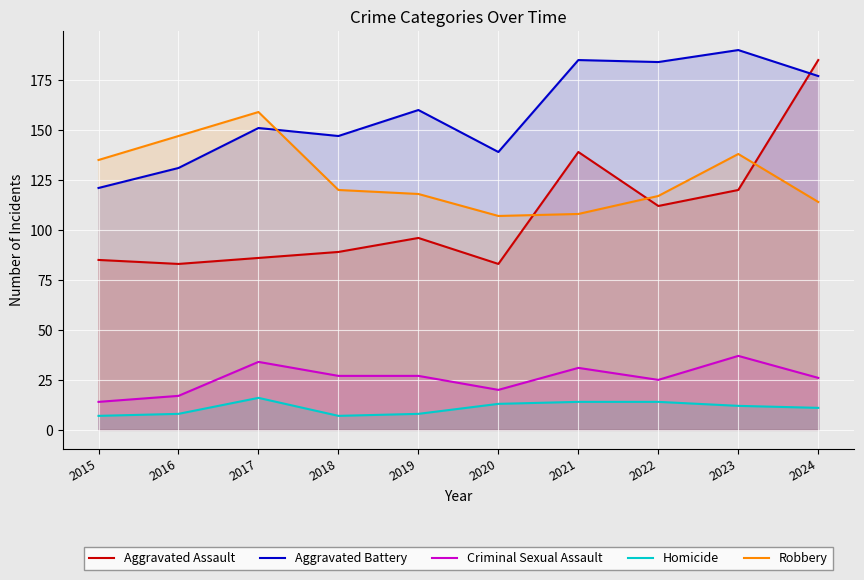

Is it true that Aggravated Battery equals 121 at 2015?

True